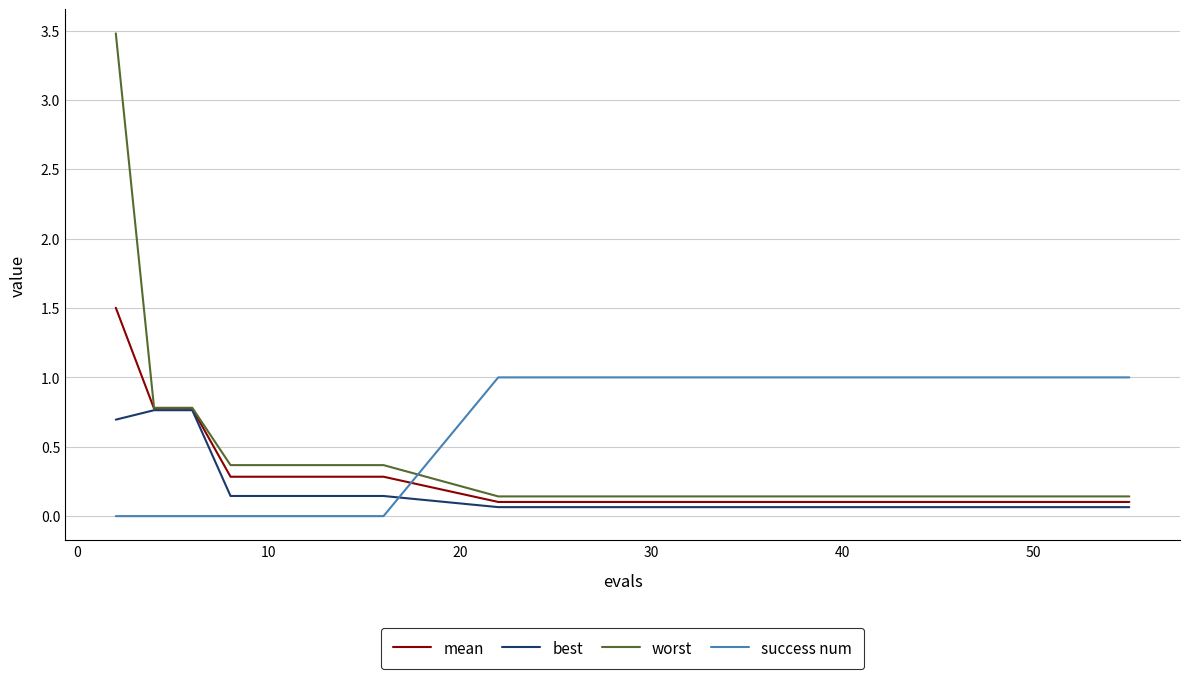

How many lines are shown in the chart?

4